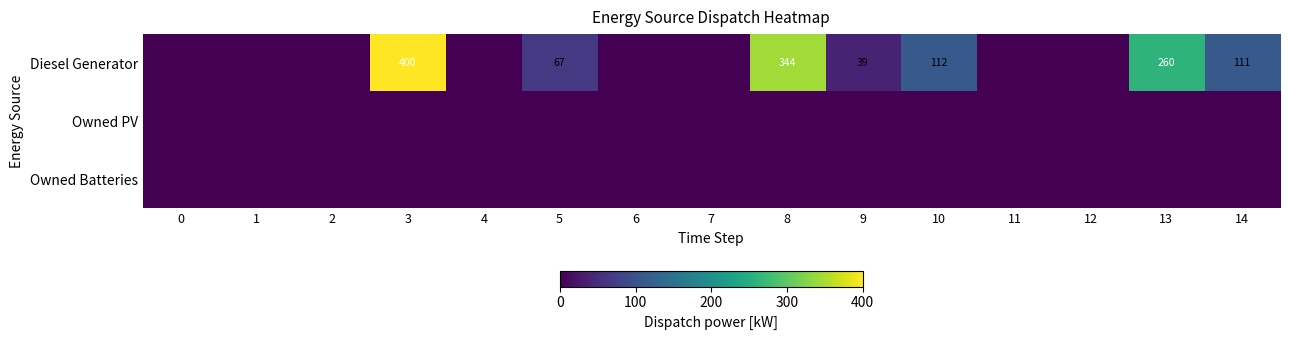

Is it true that Diesel Generator equals 73 at 8?

False